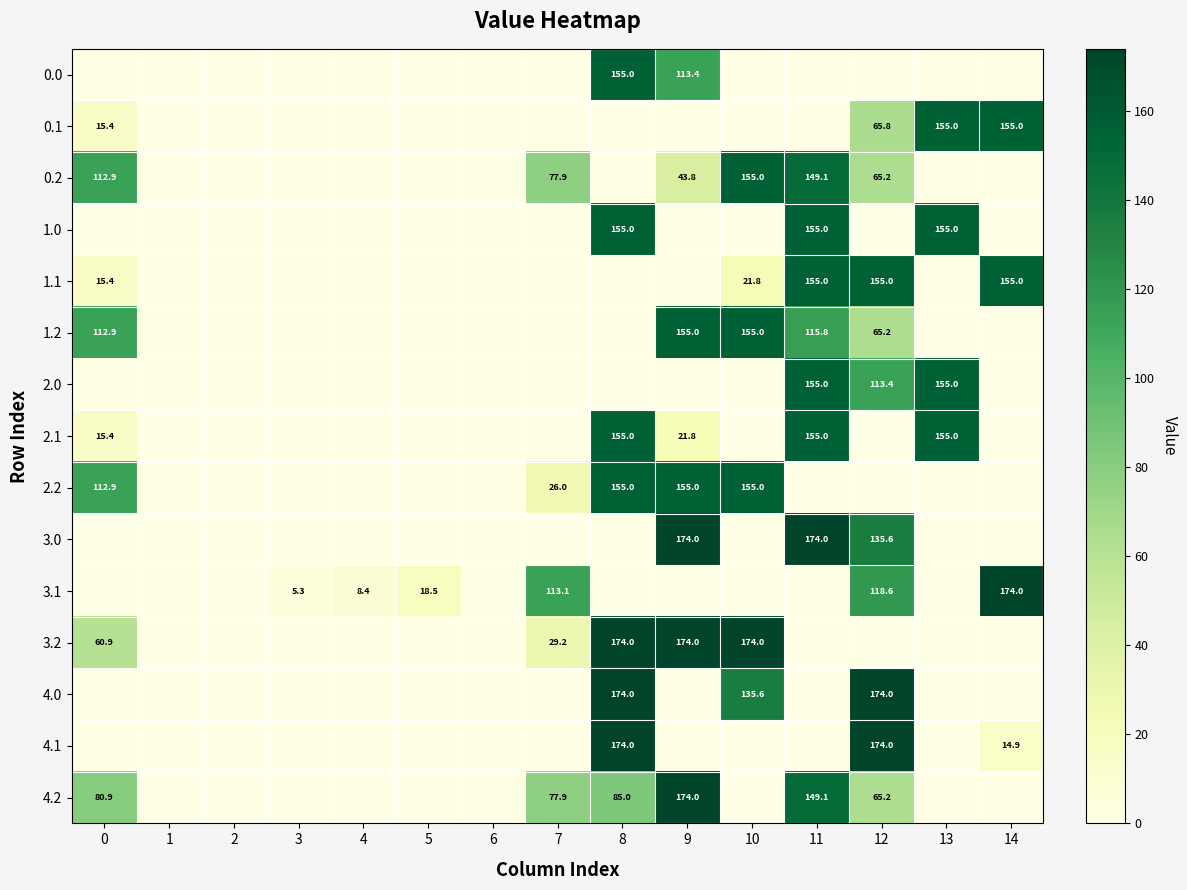

What is the sum of the 1.1 values at 0 and 11?

170.4